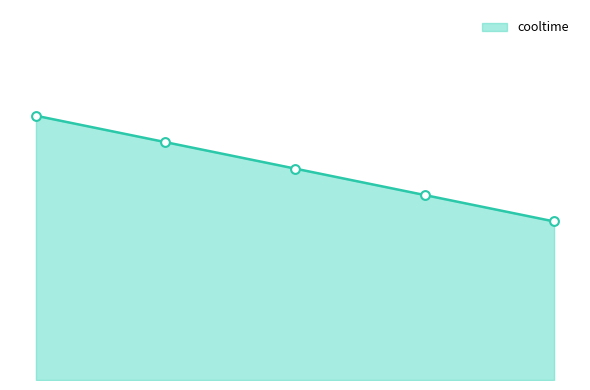

Does the chart have visible grid lines?

No